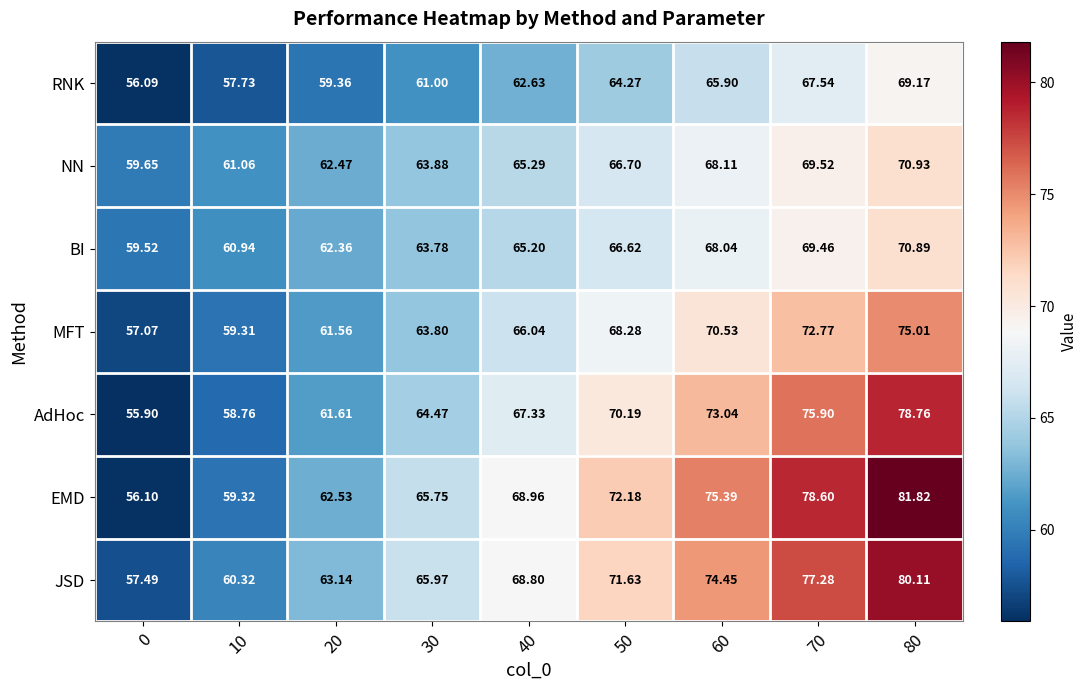

Between 40 and 70, which series saw the biggest shift?

EMD